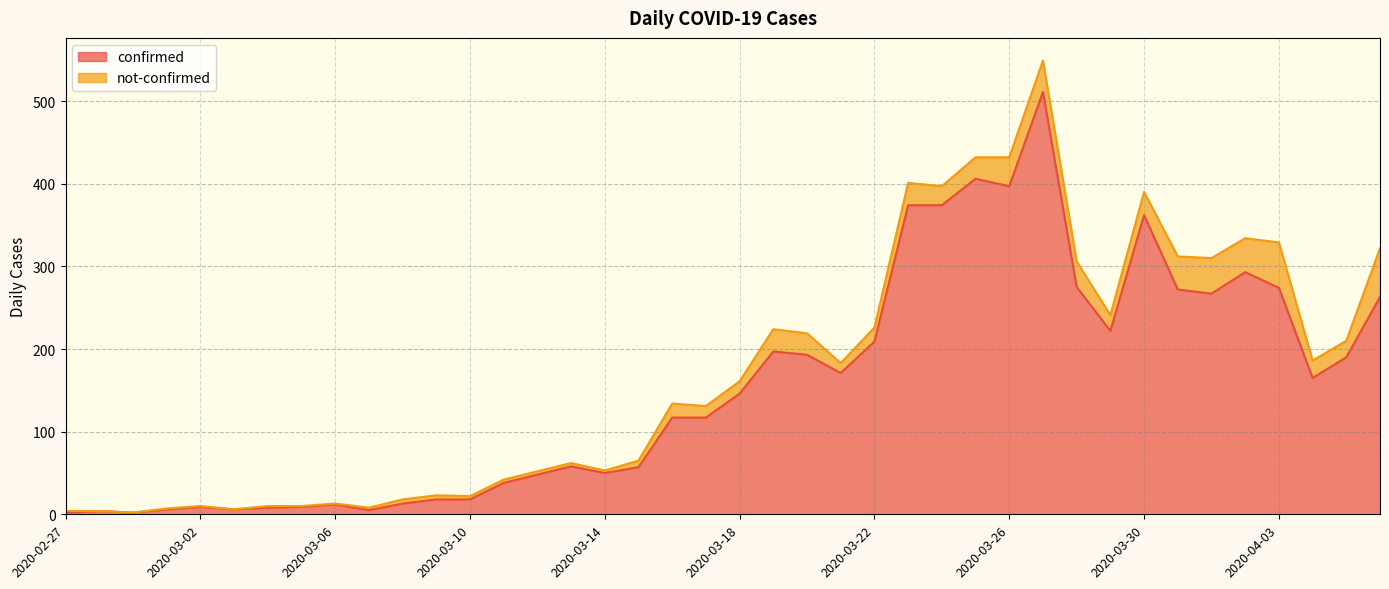

Is it true that the value at 2020-03-02 is 14?

False